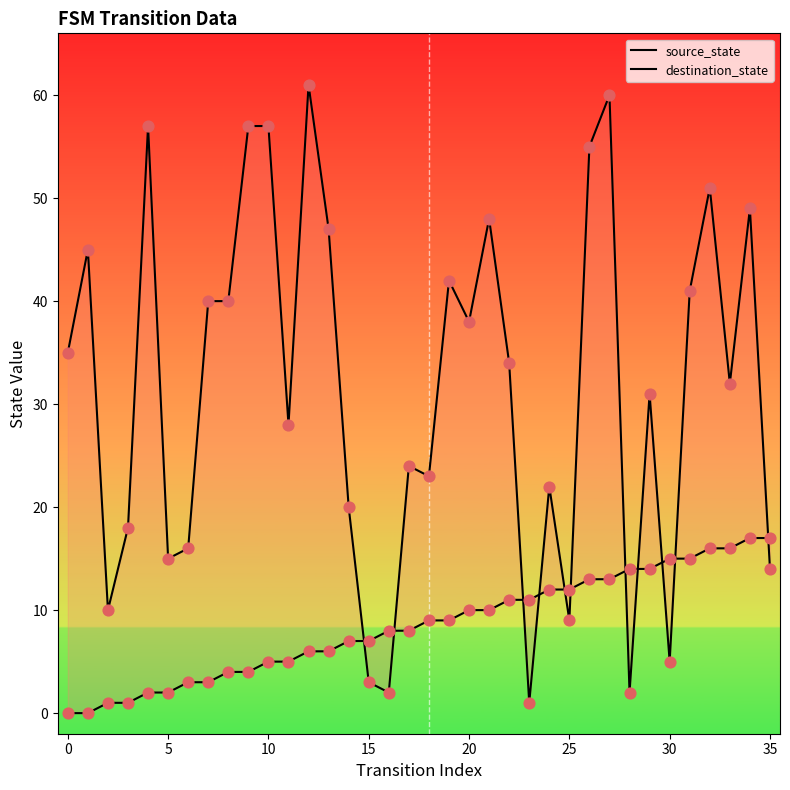

What are all the series names shown in the legend?

source_state, destination_state